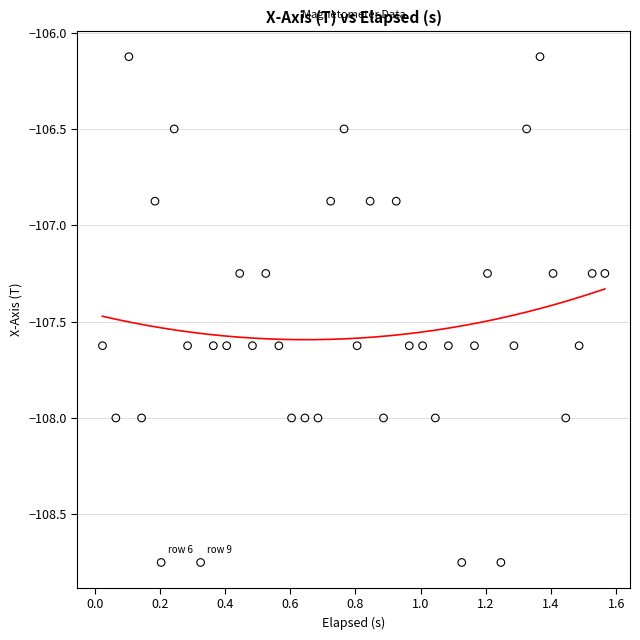

What is the range of X values (max minus min)?

1.5